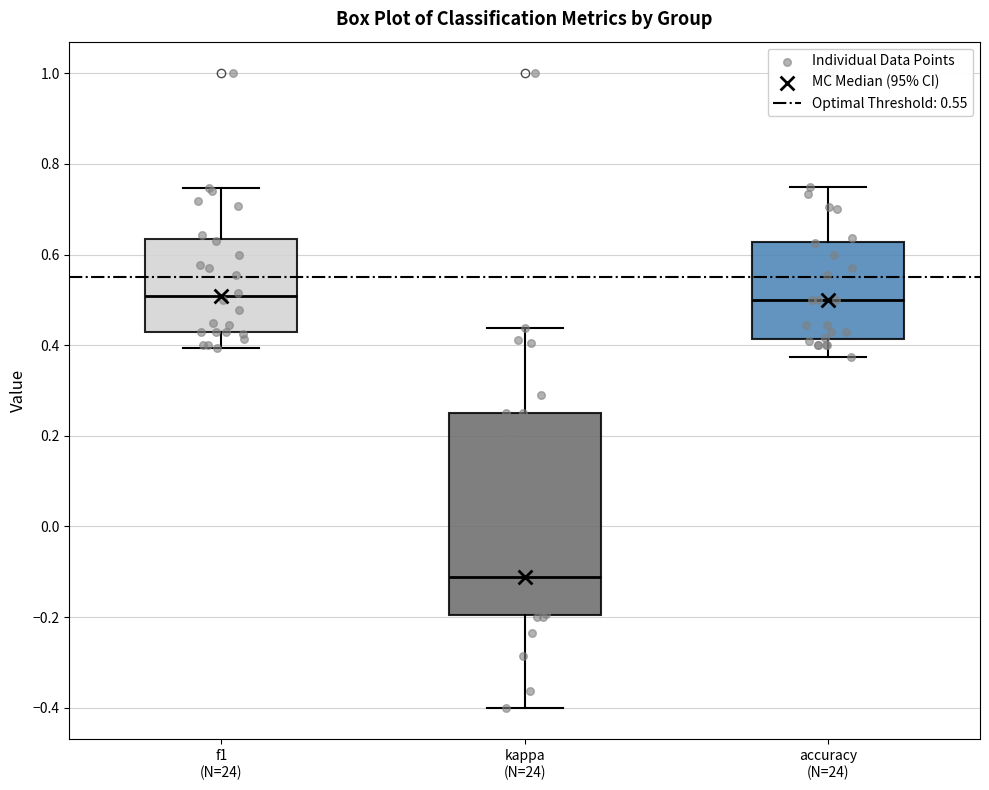

Reading left to right, read every box against the y-axis: the position of its median line, the range the box covers, and the ends of its whiskers. The values are not printed on the chart, so give them approximately, as read against the axis.

f1 (N=24): median 0.50, box 0.42 to 0.64, whiskers 0.40 to 0.74
kappa (N=24): median -0.12, box -0.20 to 0.26, whiskers -0.40 to 0.44
accuracy (N=24): median 0.50, box 0.42 to 0.62, whiskers 0.38 to 0.76